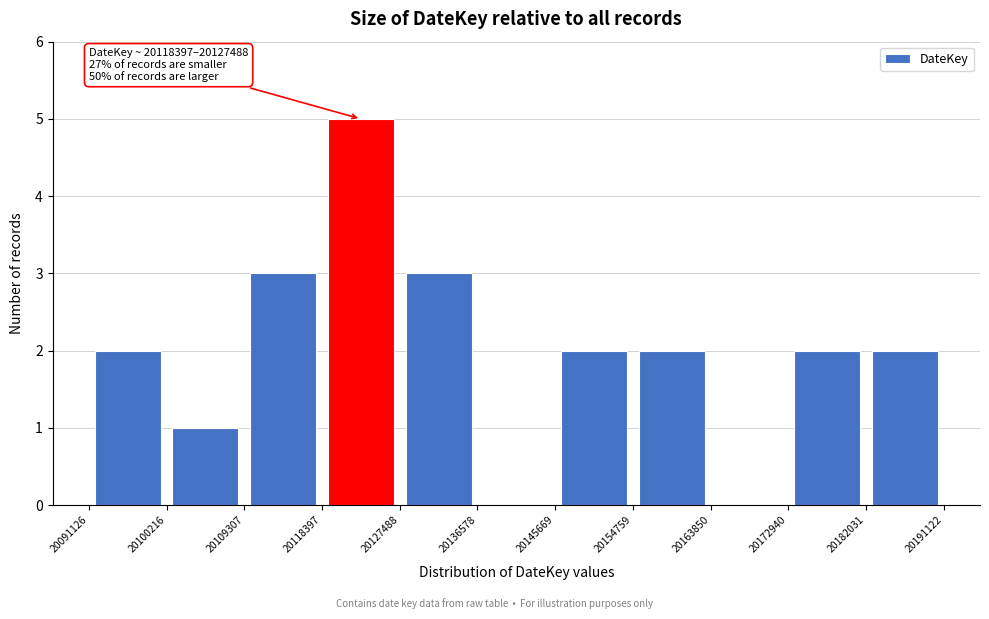

Over which range of the x-axis is the bar tallest?

20118397 to 20127488